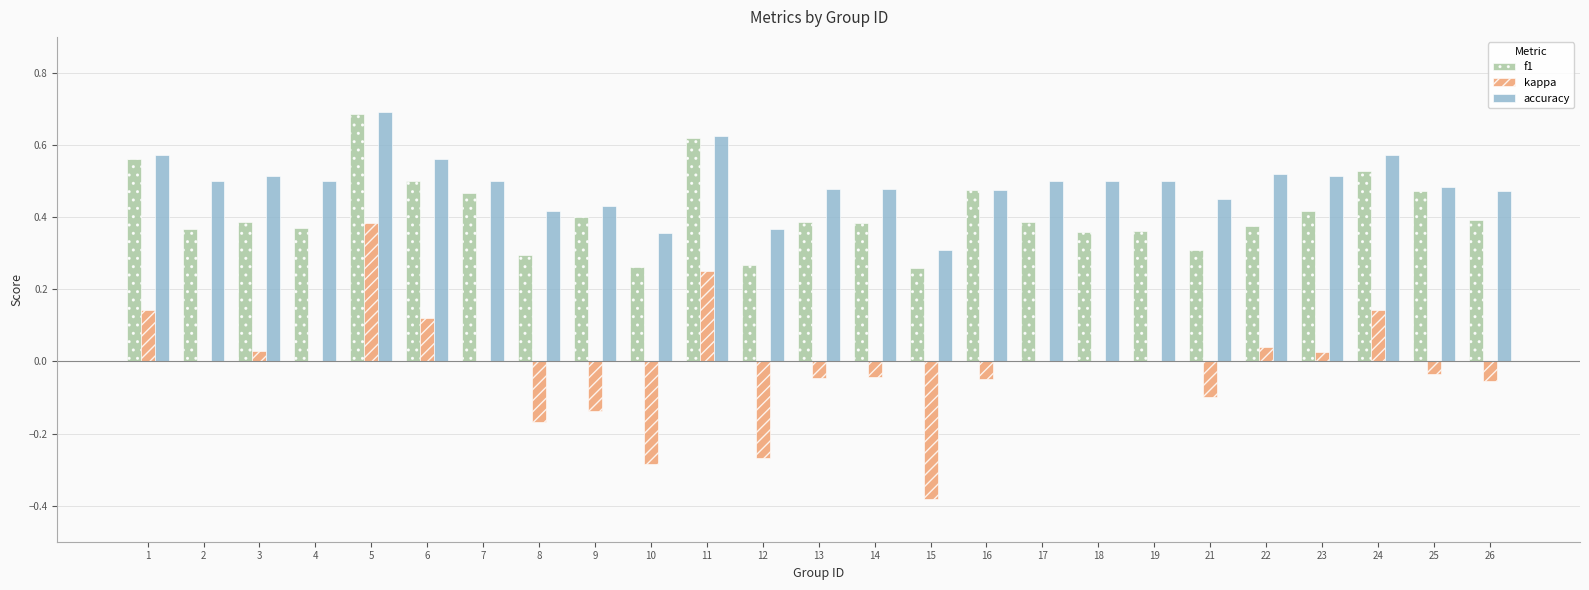

Count the number of data series in this chart.

3